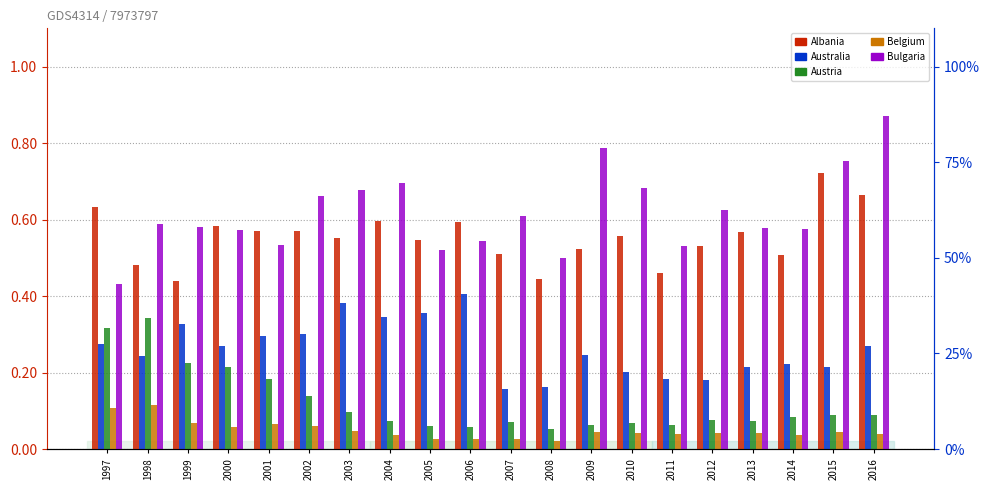

What is the minimum value for Australia?

0.2